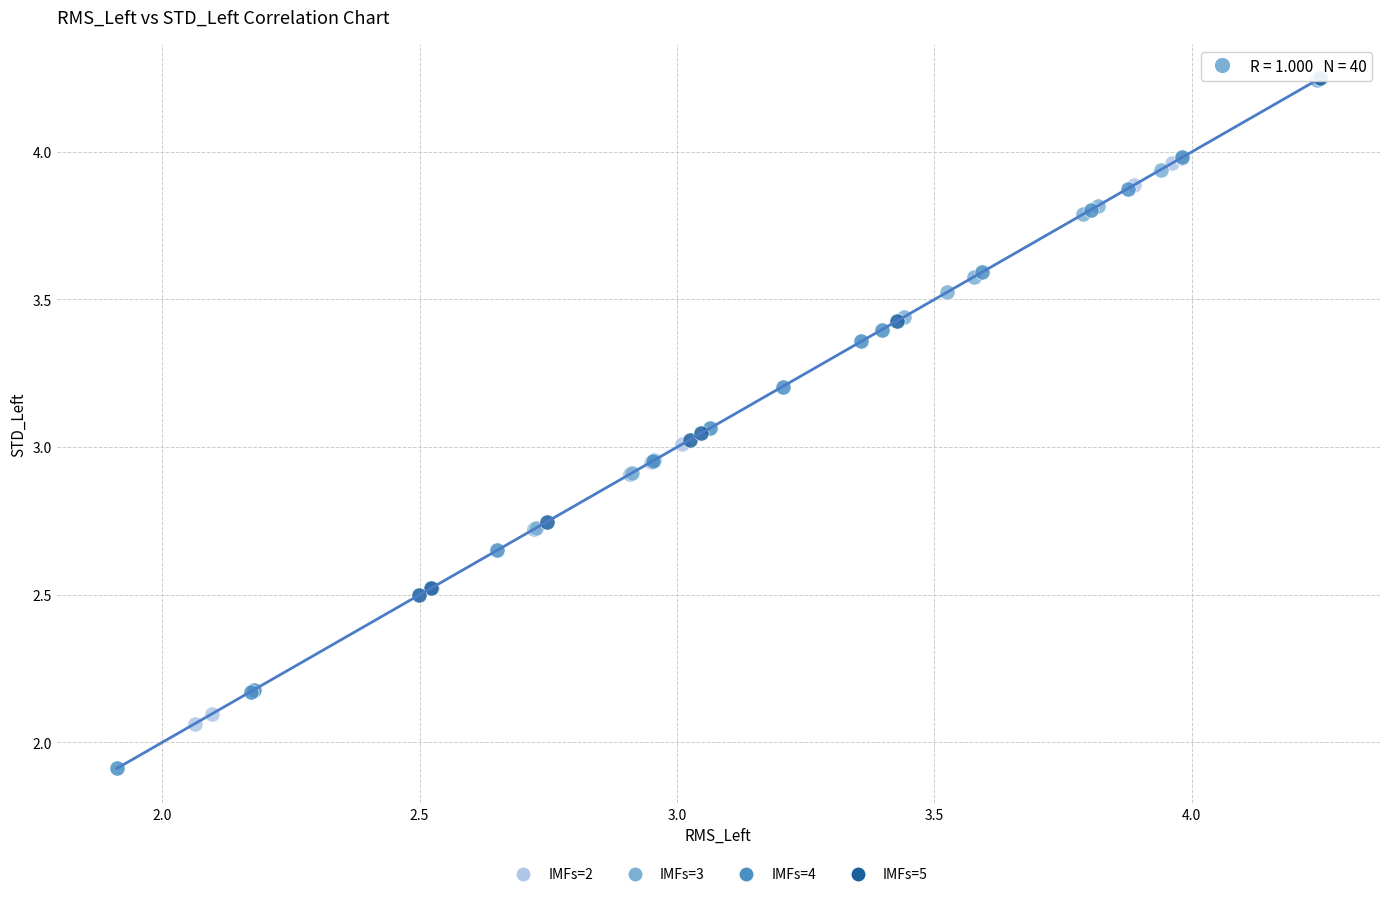

Which series reaches the minimum Y coordinate?

IMFs=4